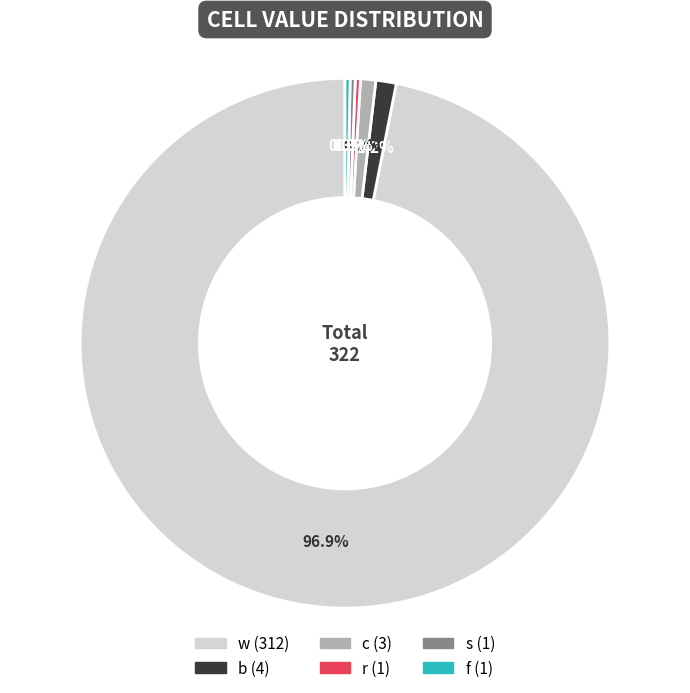

Is it true that c is 11% of the pie?

False